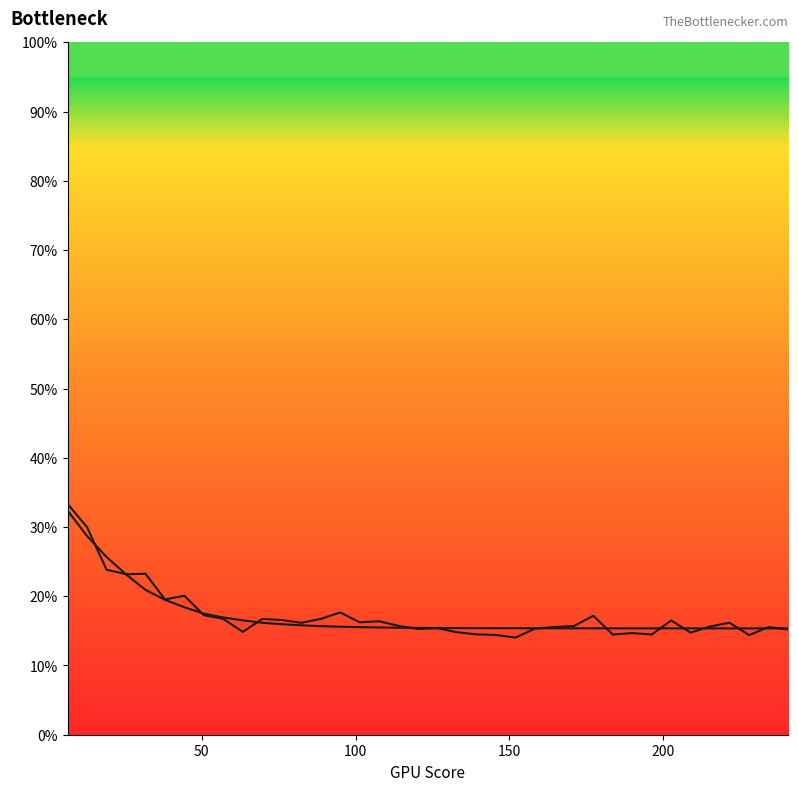

Which series has the largest Y range (max minus min)?

col_2